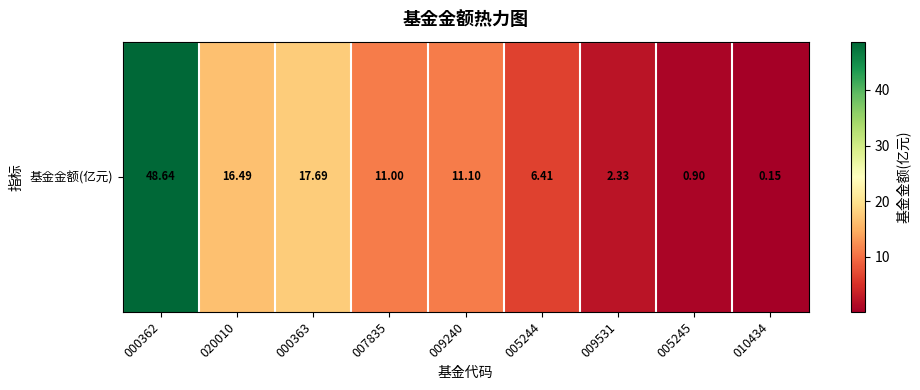

Reading right to left, what are all the values shown in this chart?

010434=0.1	005245=0.9	009531=2.3	005244=6.4	009240=11.1	007835=11.0	000363=17.7	020010=16.5	000362=48.6